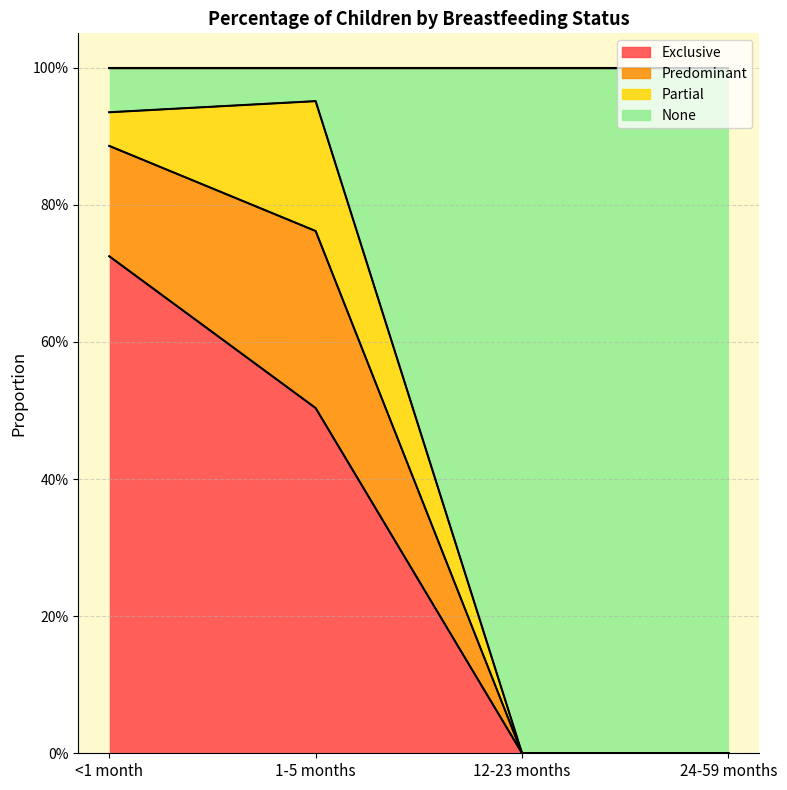

What position from the left is 24-59 months?

4